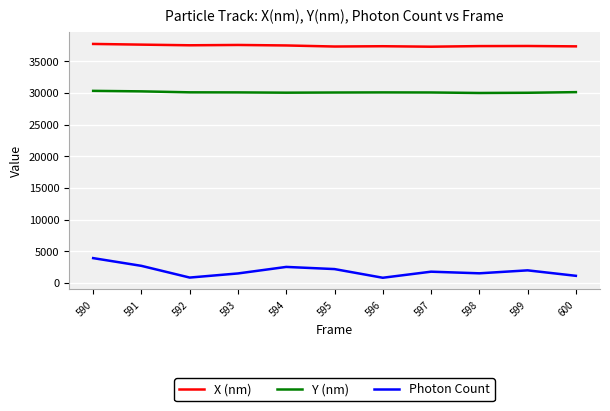

Which series has the largest range (max minus min)?

Photon Count